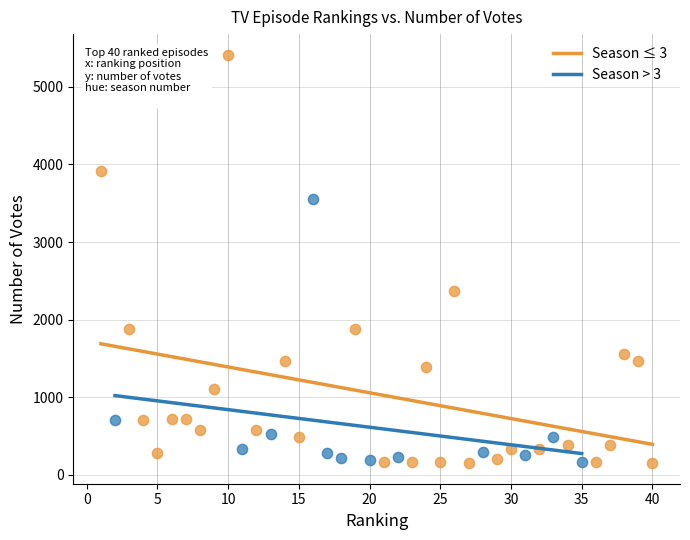

Which series contains the highest Y value?

Season ≤ 3